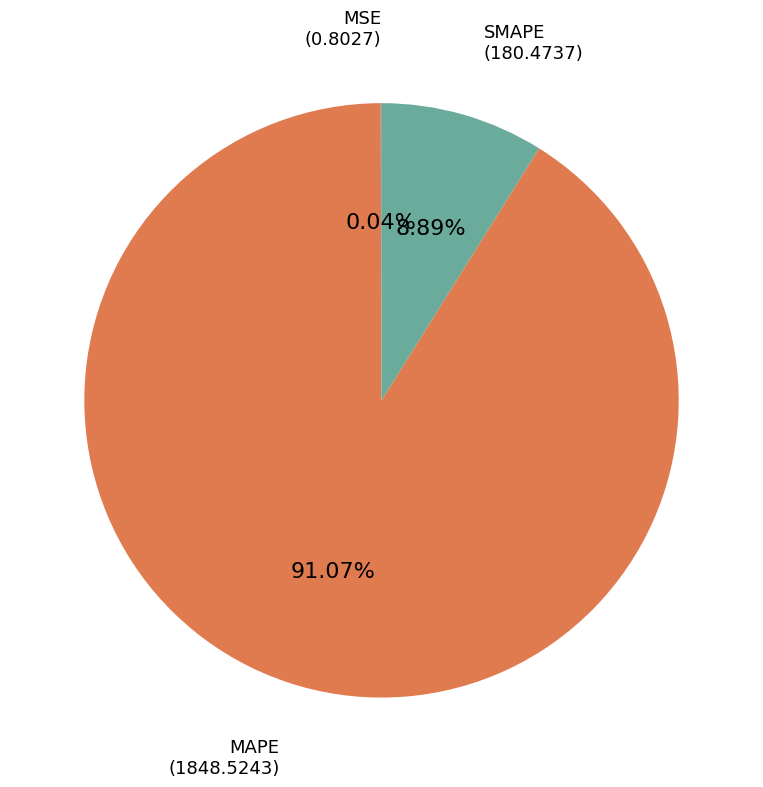

Is there a majority slice in this chart?

Yes